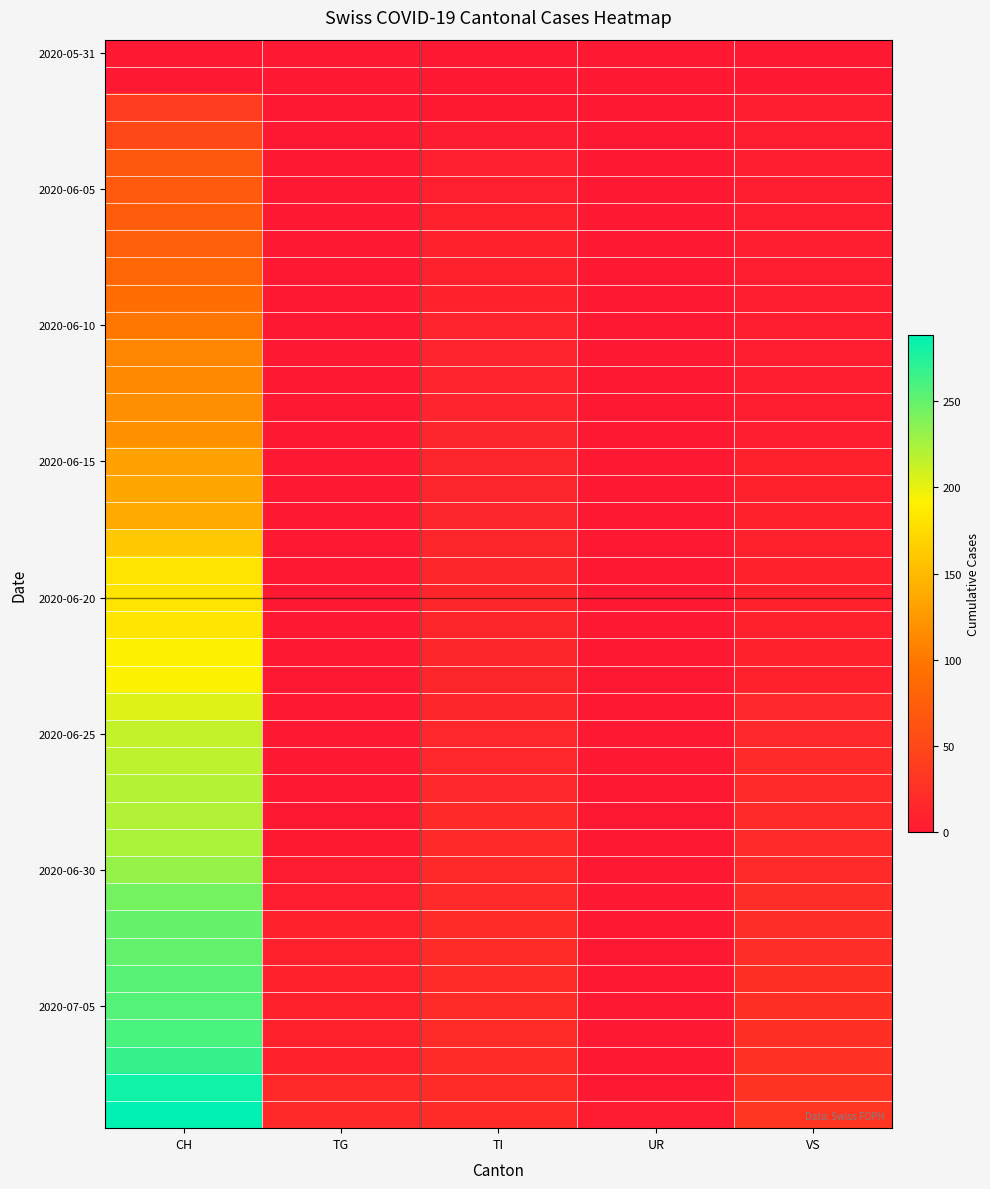

What is the maximum value shown in the chart?

288